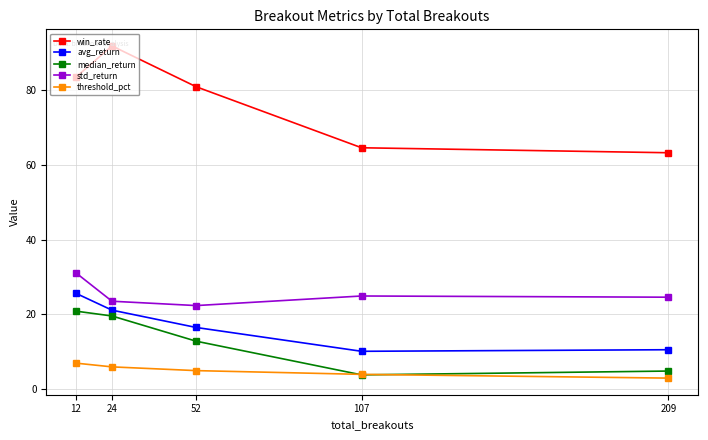

True or false: win_rate has more than 2 interior local peaks.

False